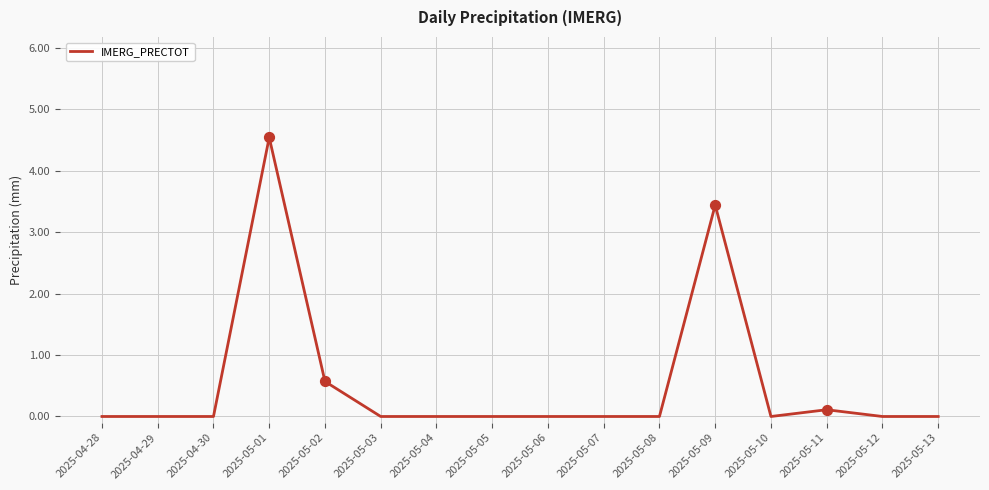

What is the change in value from 2025-05-01 to 2025-05-03?

-4.5